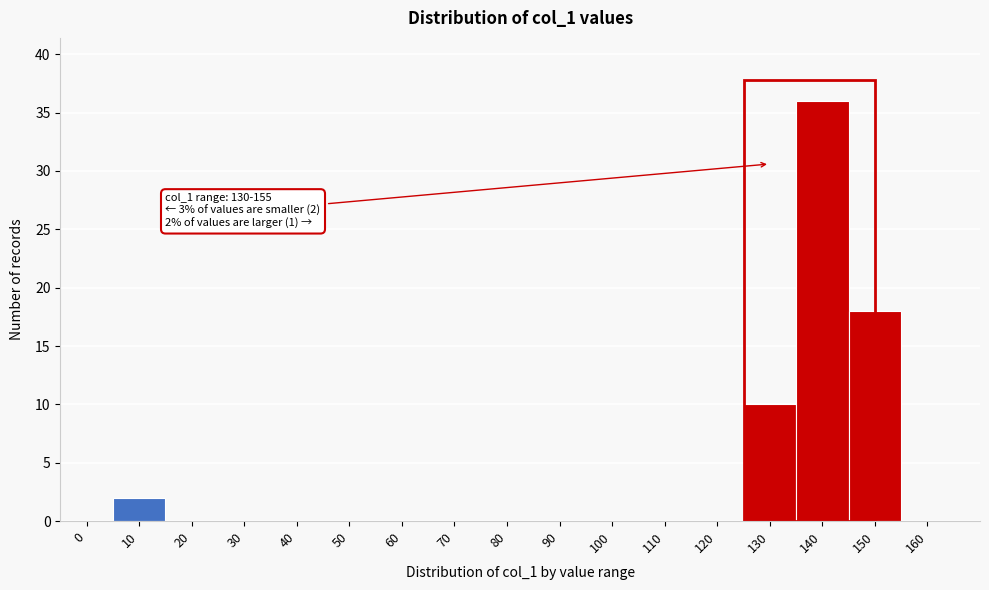

Reading left to right, what are all the values shown in this chart?

0=0	10=2	20=0	30=0	40=0	50=0	60=0	70=0	80=0	90=0	100=0	110=0	120=0	130=10	140=36	150=18	160=0